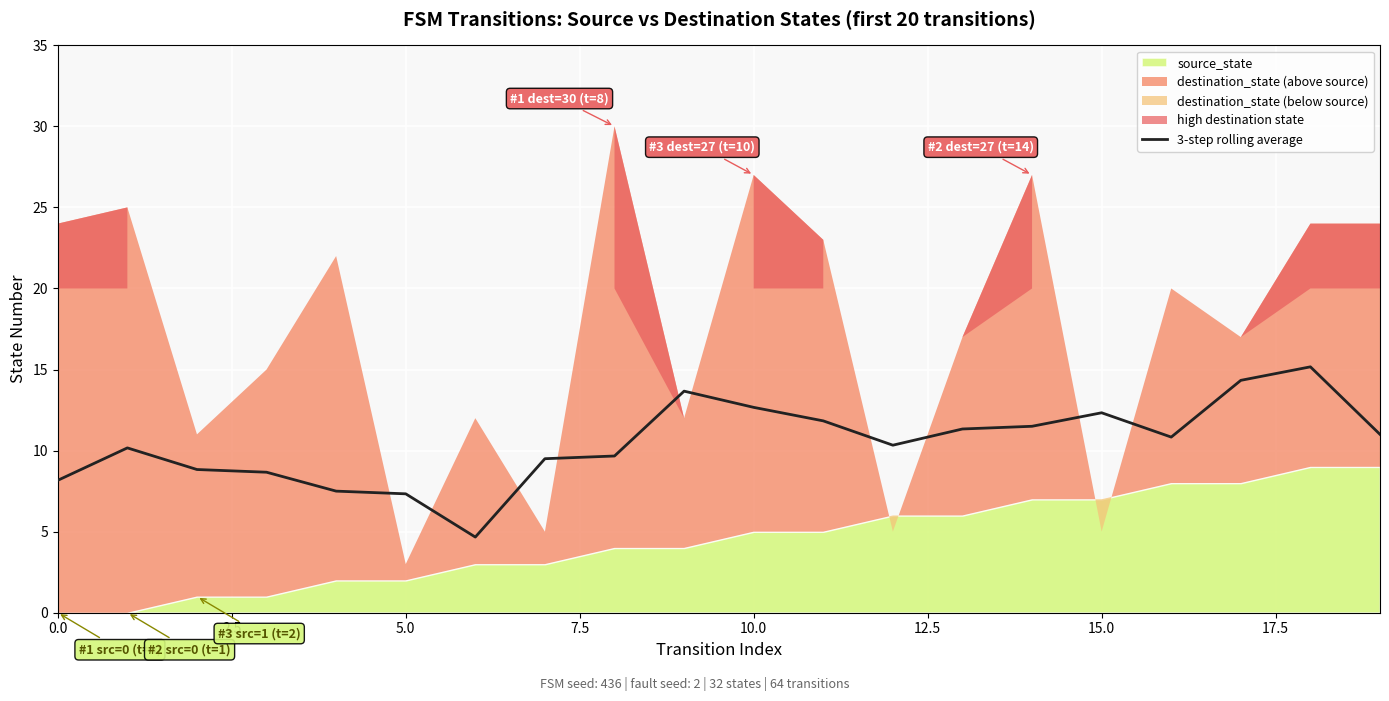

What is the sum of all values?

209.5